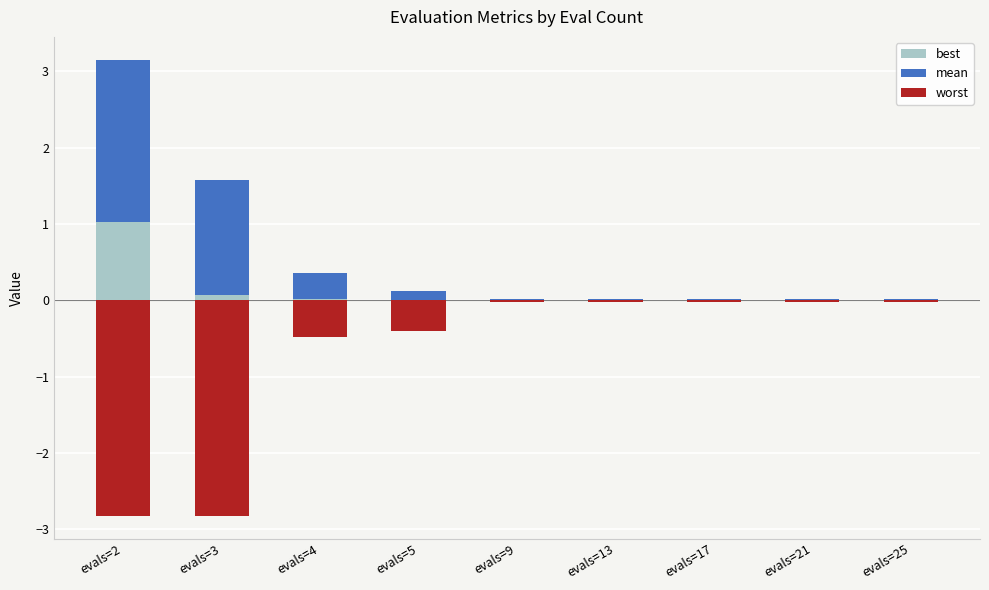

What is the difference between the second highest and second lowest values in the best series?

0.1